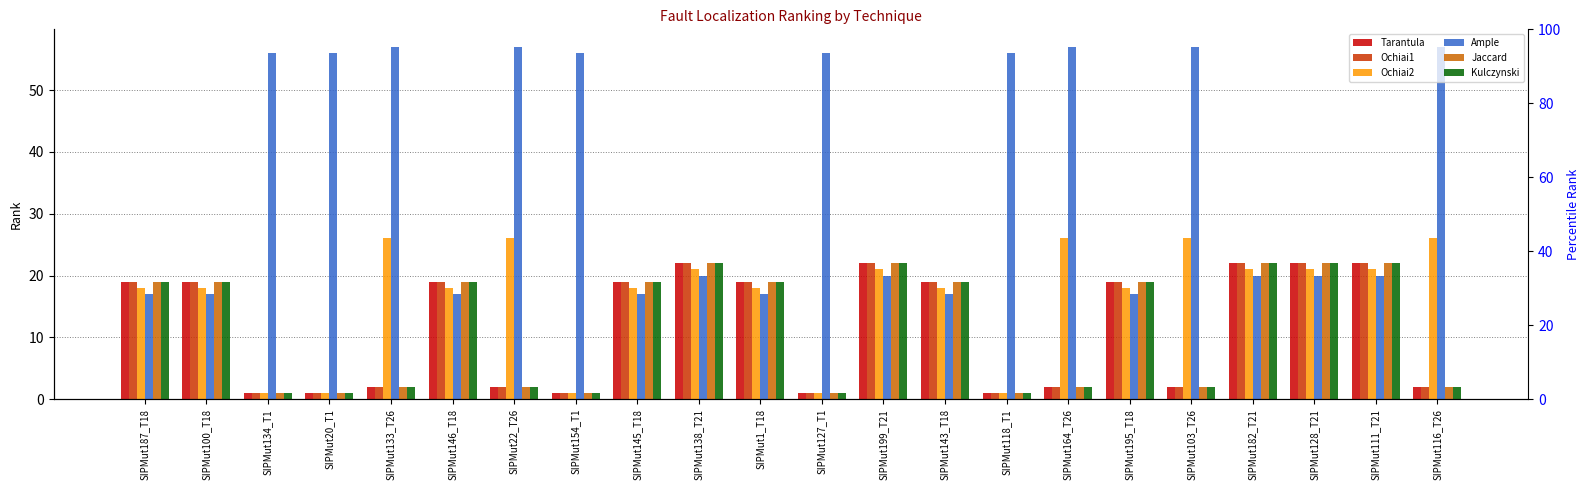

What is the spread (max minus min) of values at SIPMut127_T1?

55